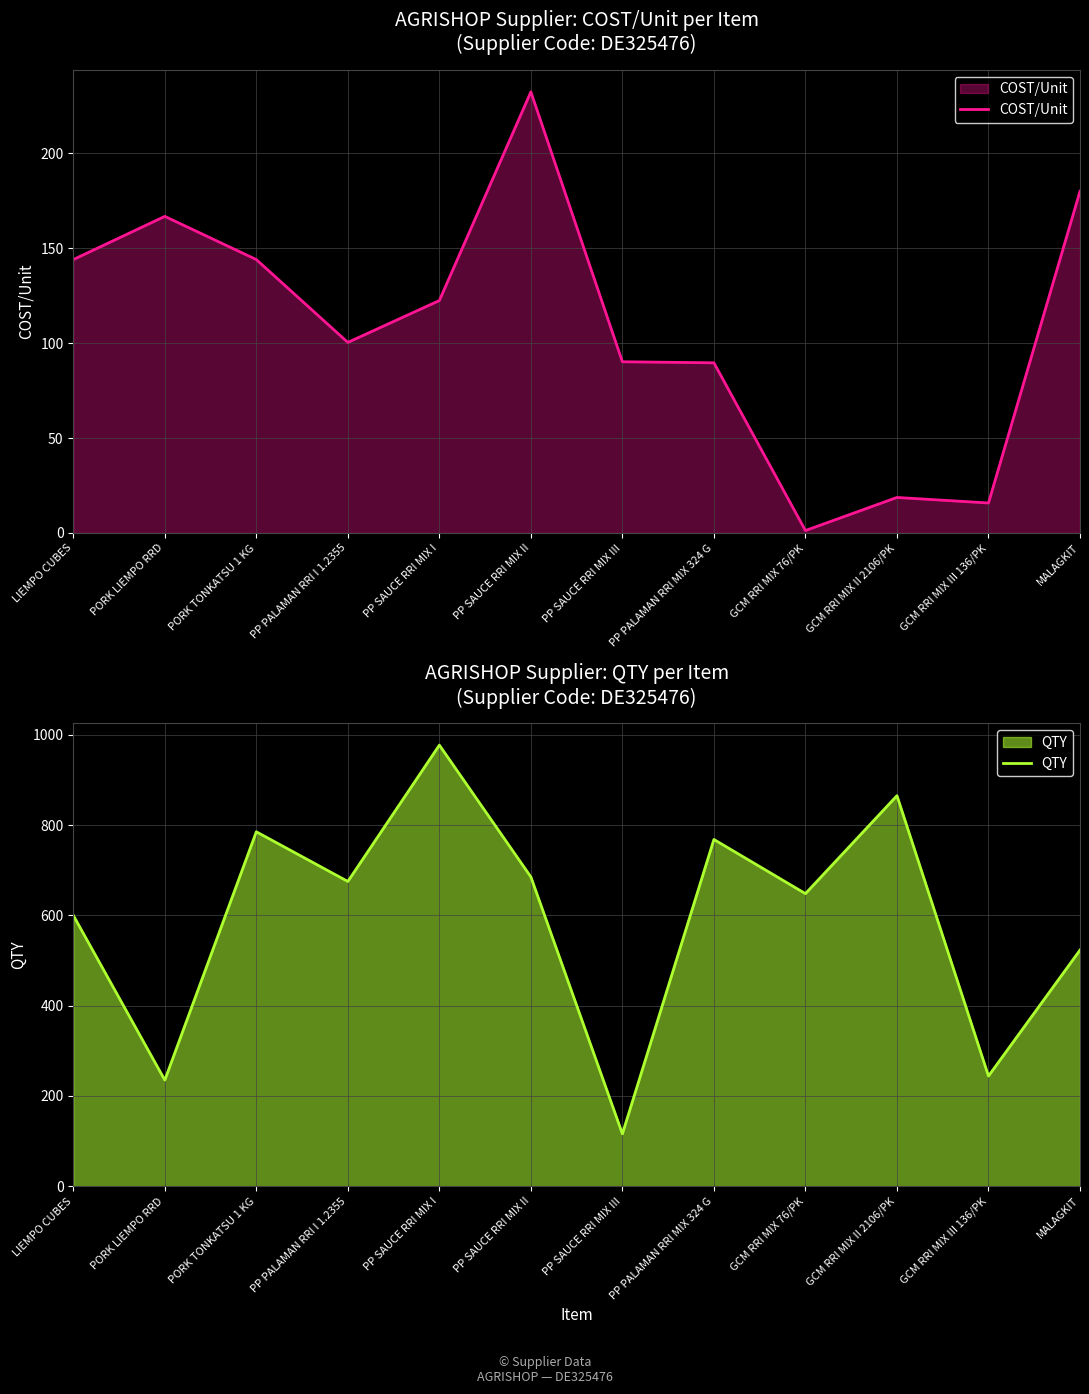

What is the spread (max minus min) of values at GCM RRI MIX 76/PK?

646.7